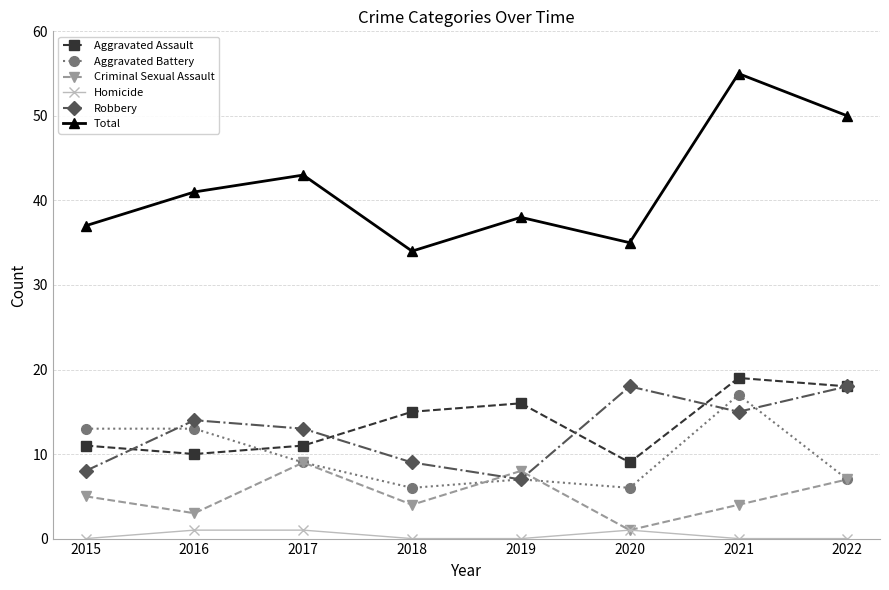

Is the value of Criminal Sexual Assault at 2021 greater than the value of Total at 2020?

No